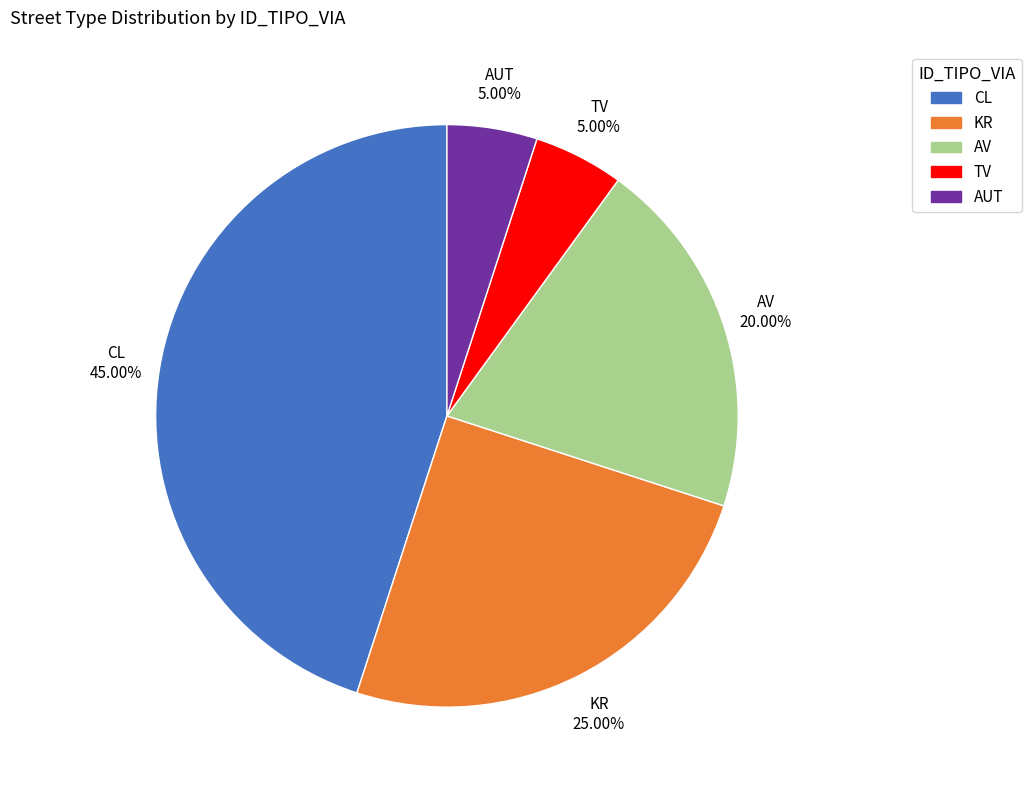

How many segments does this pie chart have?

5